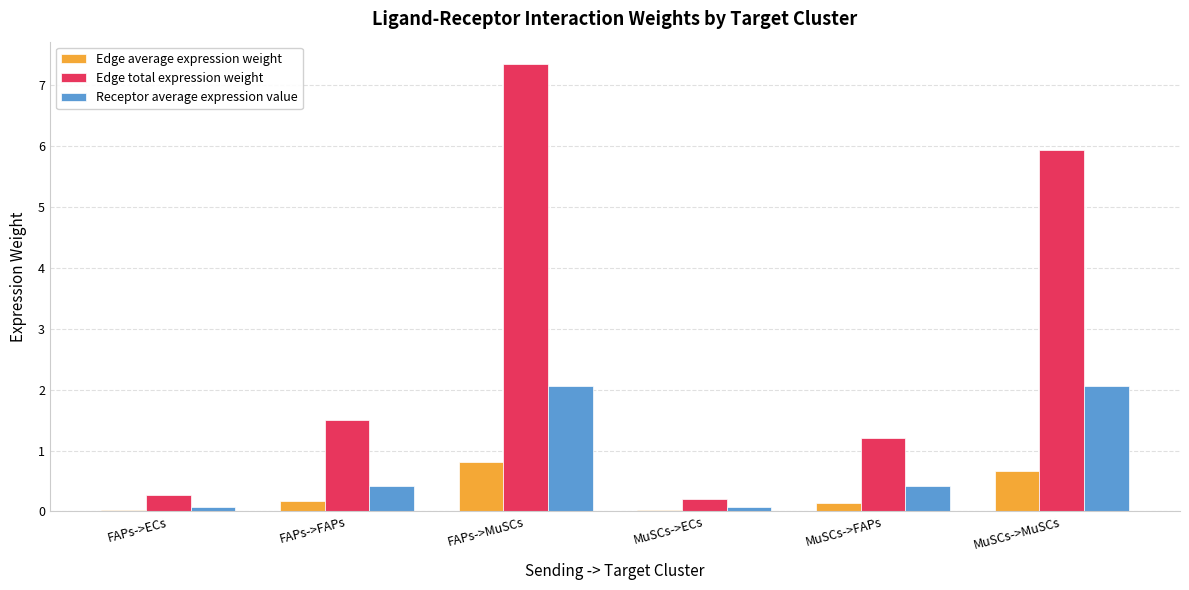

The value of Receptor average expression value at FAPs->MuSCs is 2.1. True or false?

True